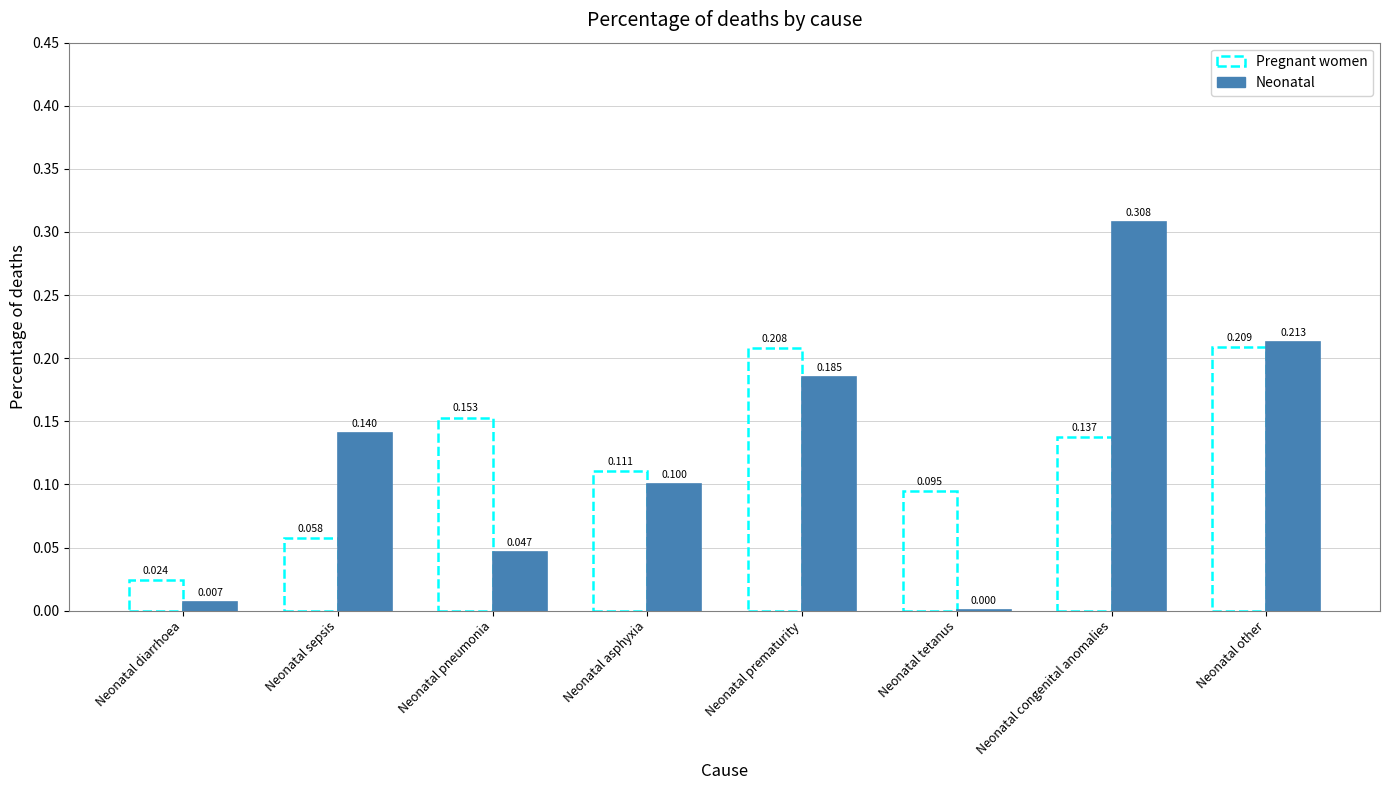

At which label is Neonatal closest to 0?

Neonatal tetanus